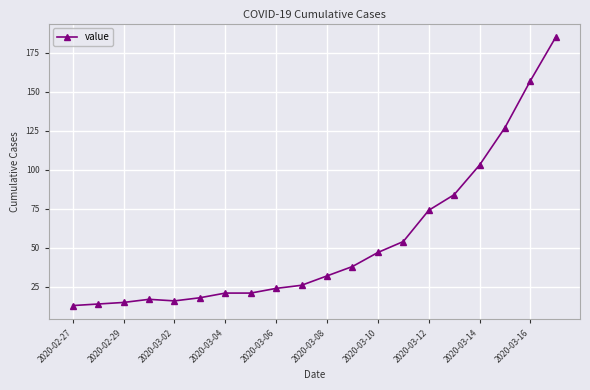

What is the value of the 8th point from the left?

21